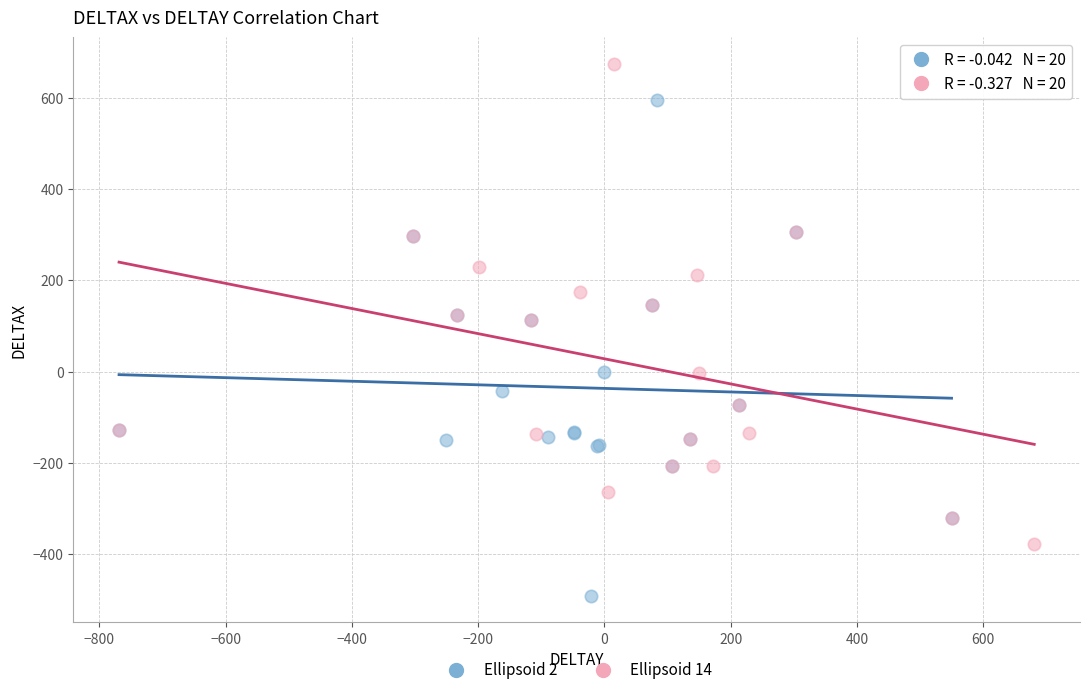

Which series contains the lowest Y value?

Ellipsoid 2